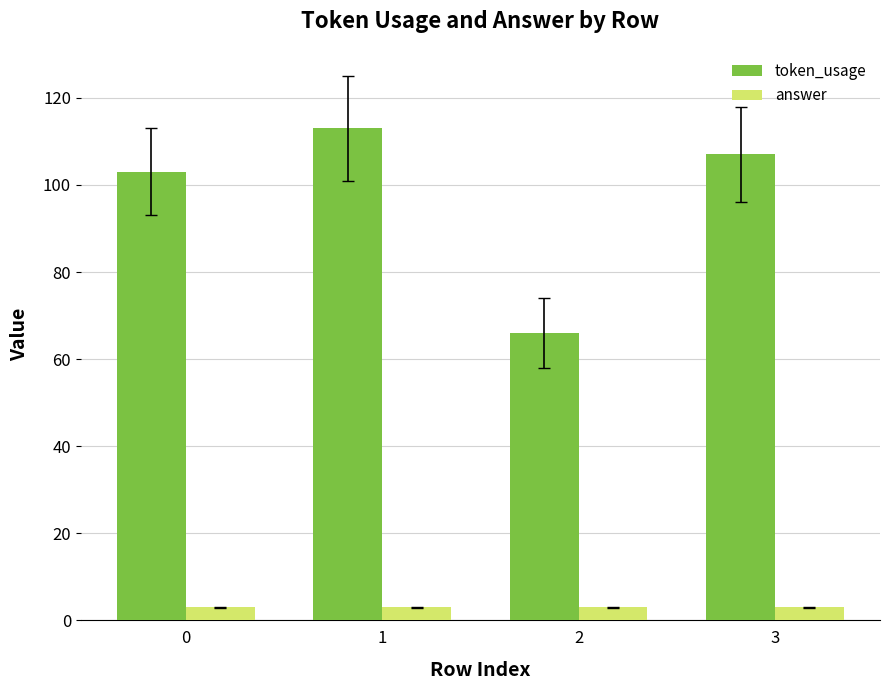

Which series has the largest total across all categories?

token_usage